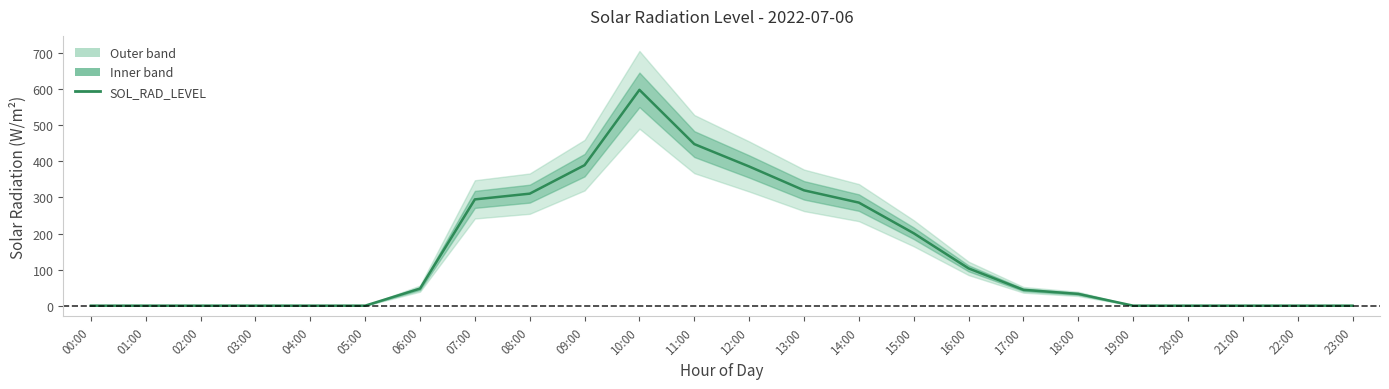

What is the change in value from 09:00 to 20:00?

-389.5